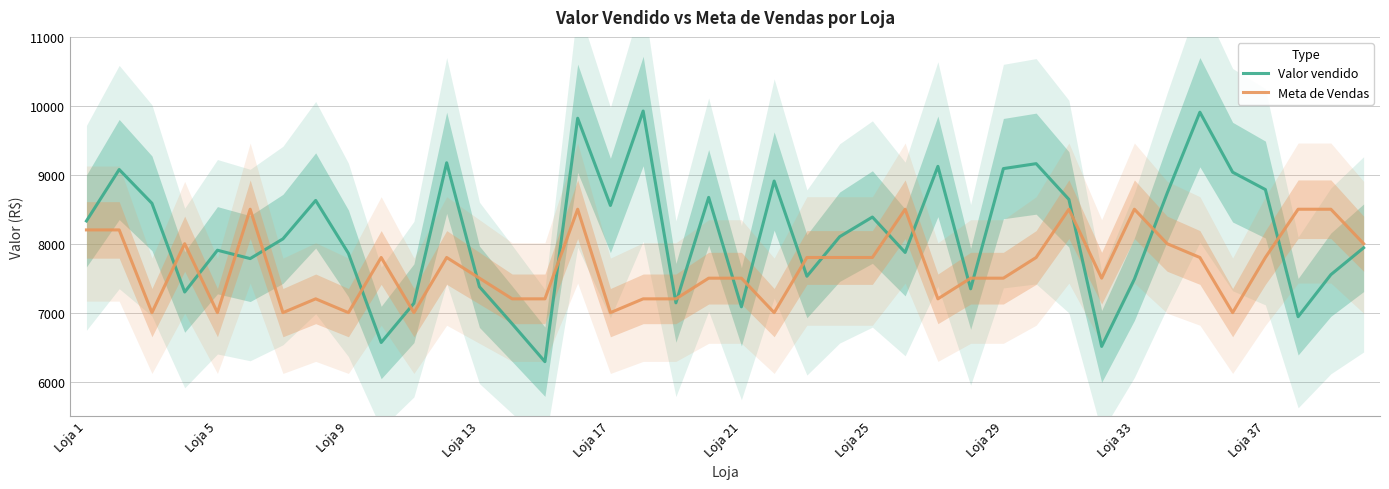

What is the greatest value displayed?

9924.6